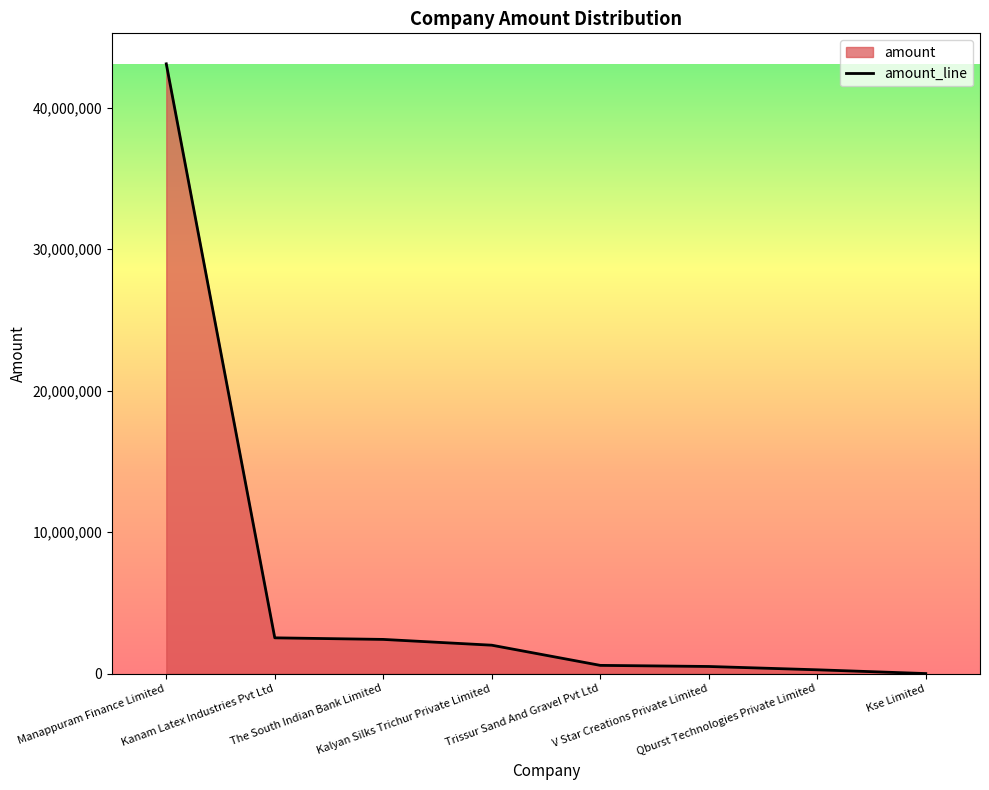

How many data points are above 2004278?

3